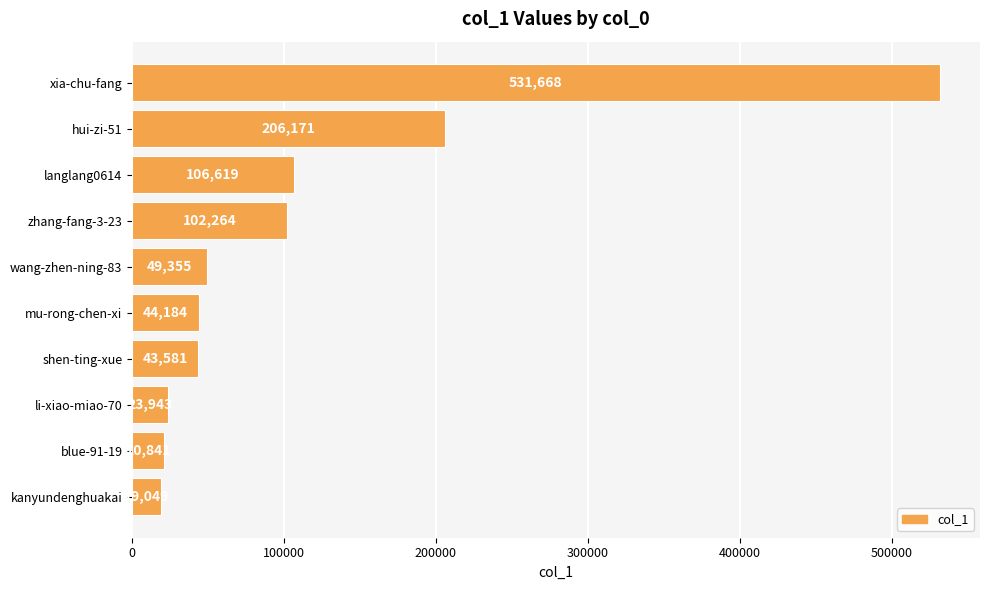

What is the difference between the second highest and second lowest values?

185330